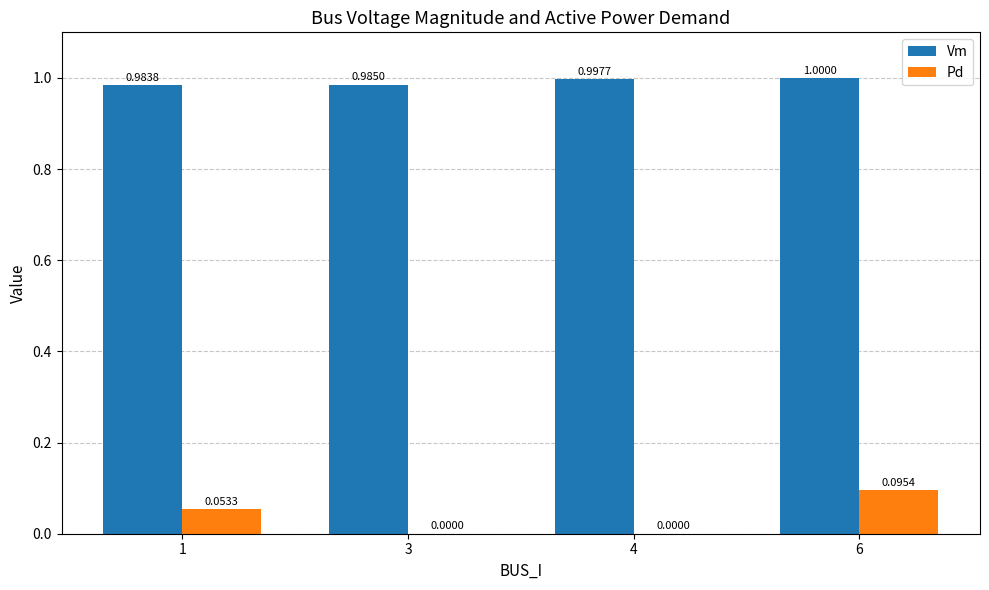

Which series has the largest range (max minus min)?

Pd